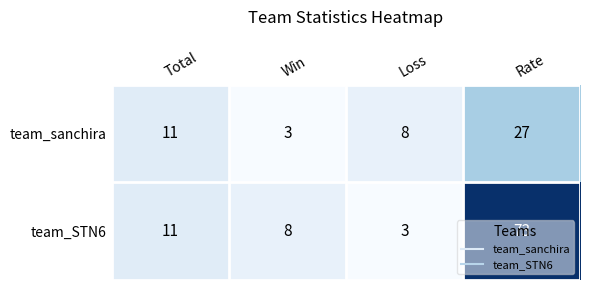

What is the sum of the team_STN6 values at Win and Total?

19